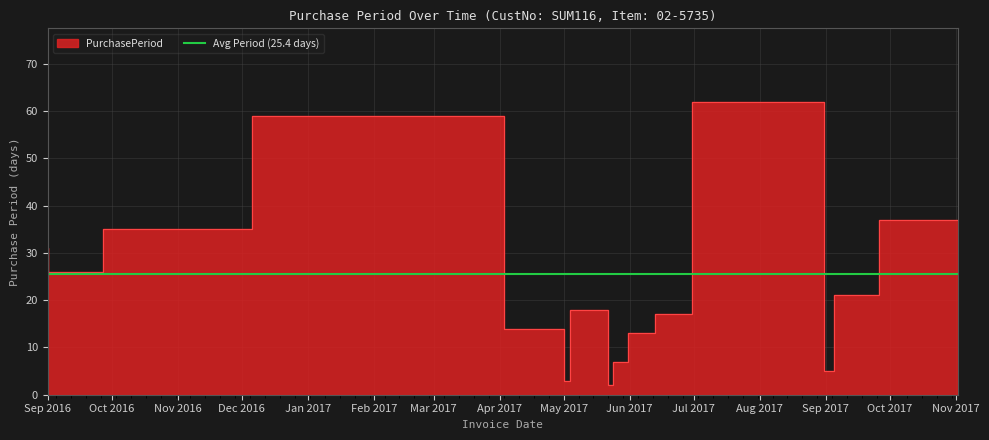

True or false: there are more than 0 points higher than both neighbors.

True